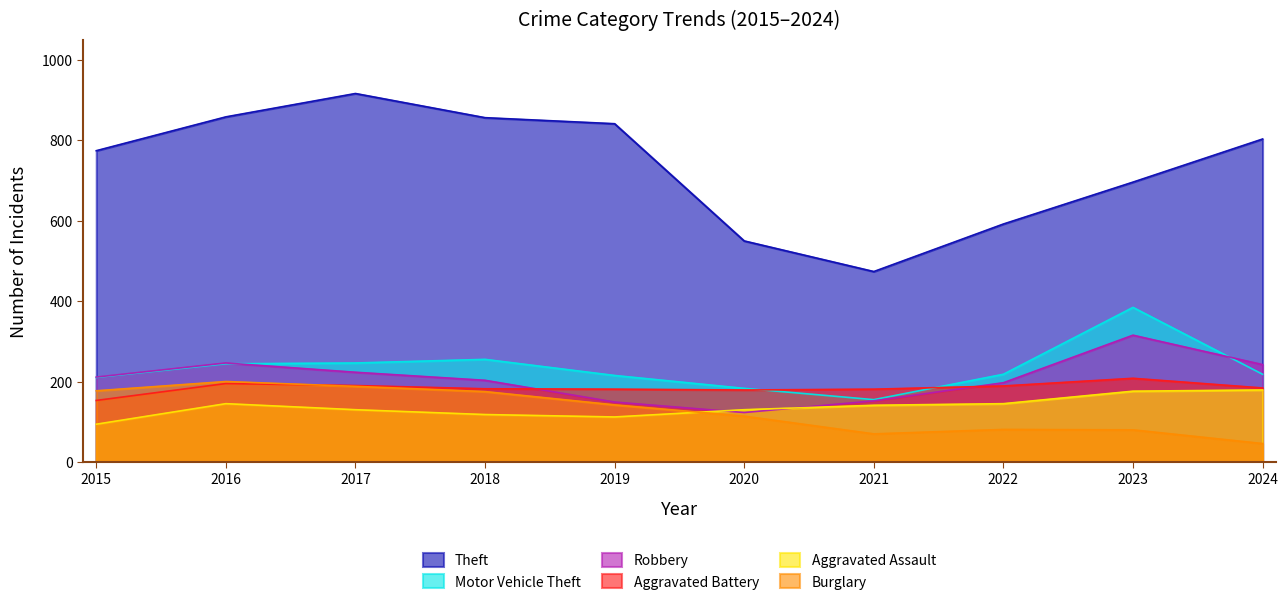

Which has a higher value, 2023 or 2017?

2017